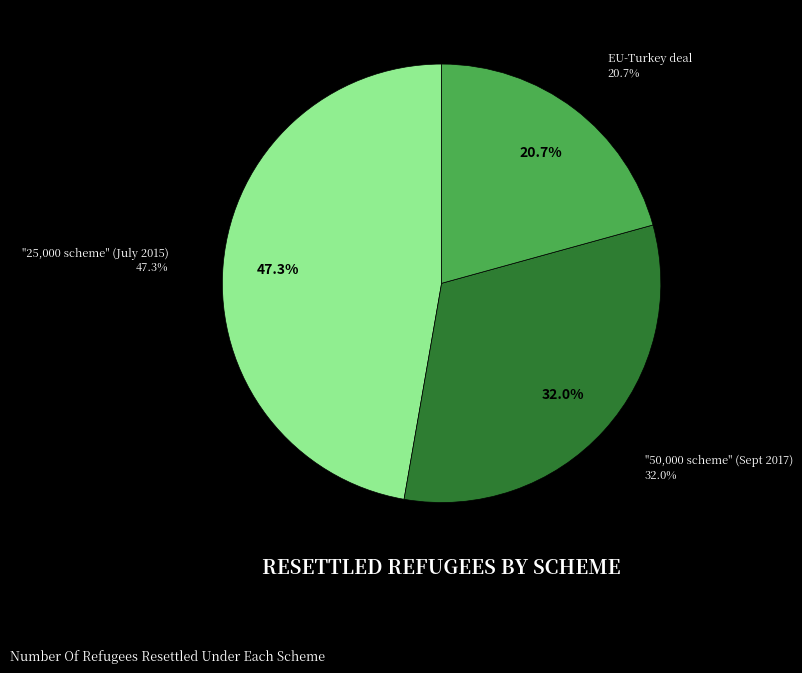

Is EU-Turkey deal the majority of the pie?

No